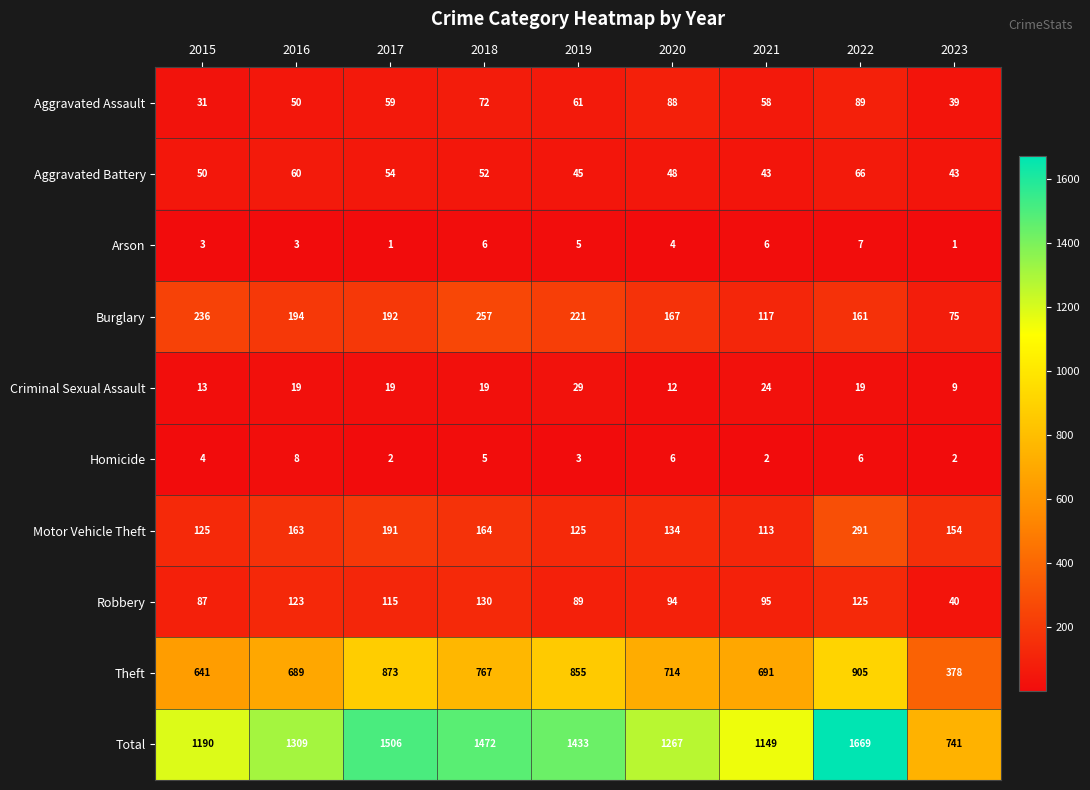

Rank the series by their maximum value, from highest to lowest.

Total, Theft, Motor Vehicle Theft, Burglary, Robbery, Aggravated Assault, Aggravated Battery, Criminal Sexual Assault, Homicide, Arson